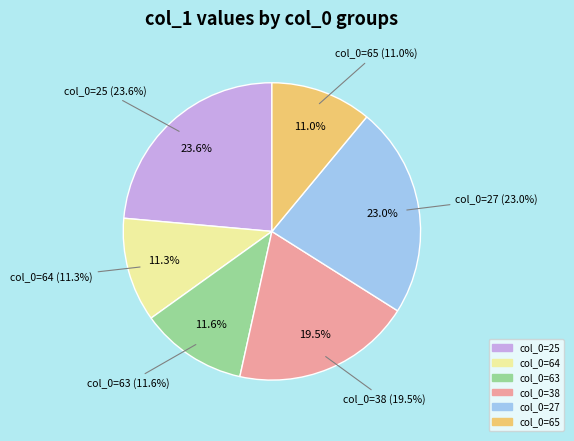

Does 27 account for over 50% of the chart?

No